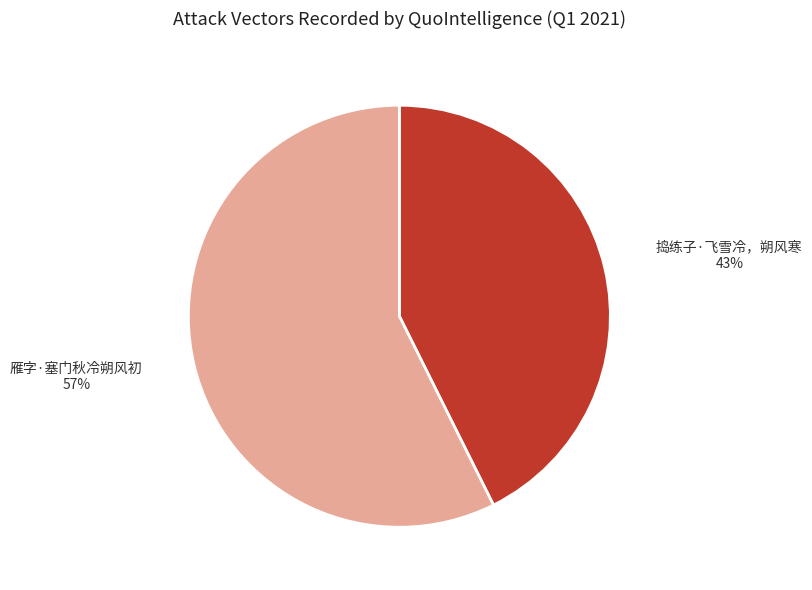

How many segments does this pie chart have?

2